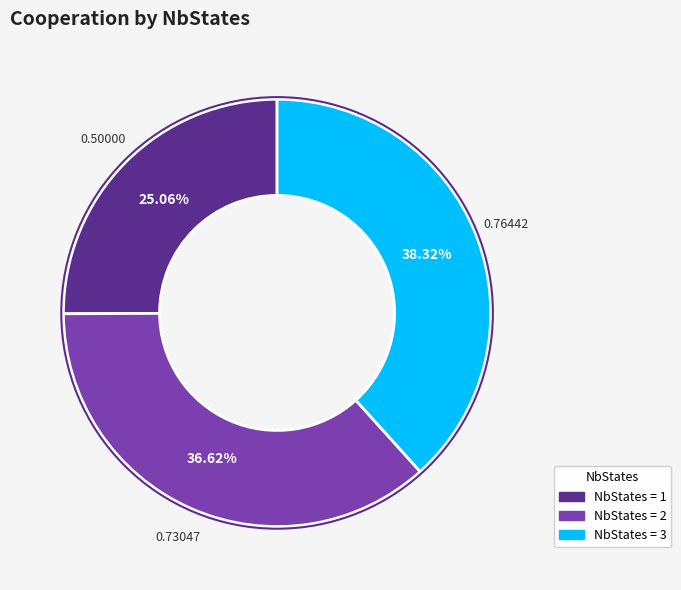

To the nearest percent, what is the average slice percentage?

33%